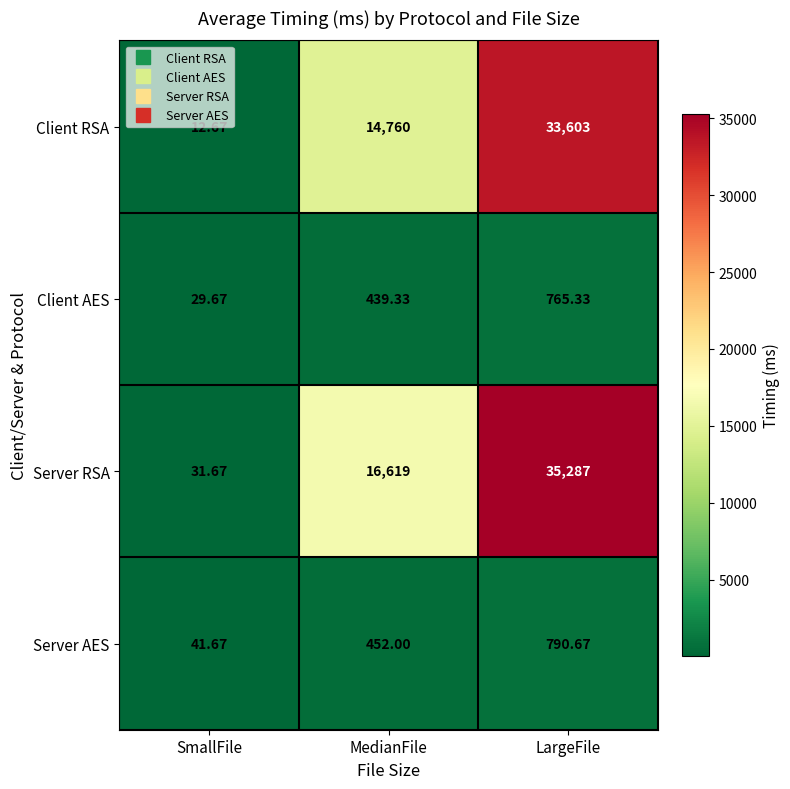

How many data points does each series have?

3